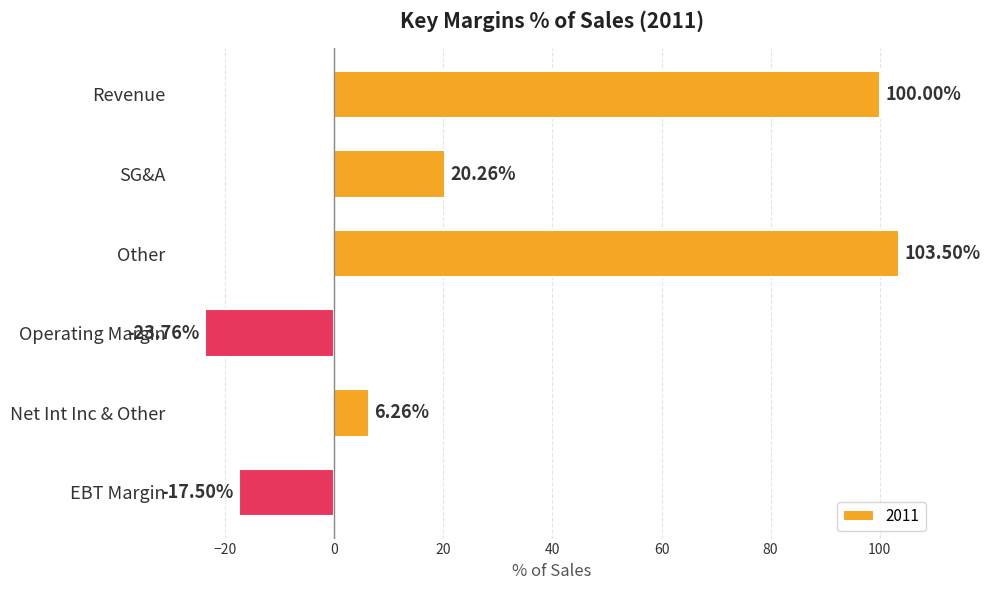

What is the sum of the values at Revenue and SG&A?

120.3